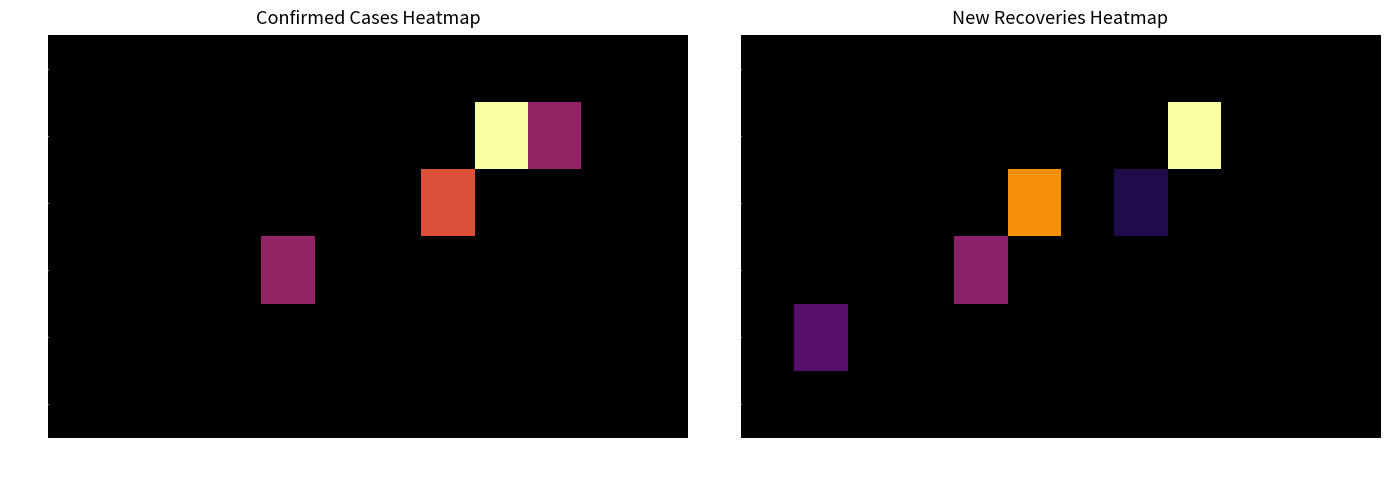

Which label corresponds to the largest value in the chart?

Apr-01